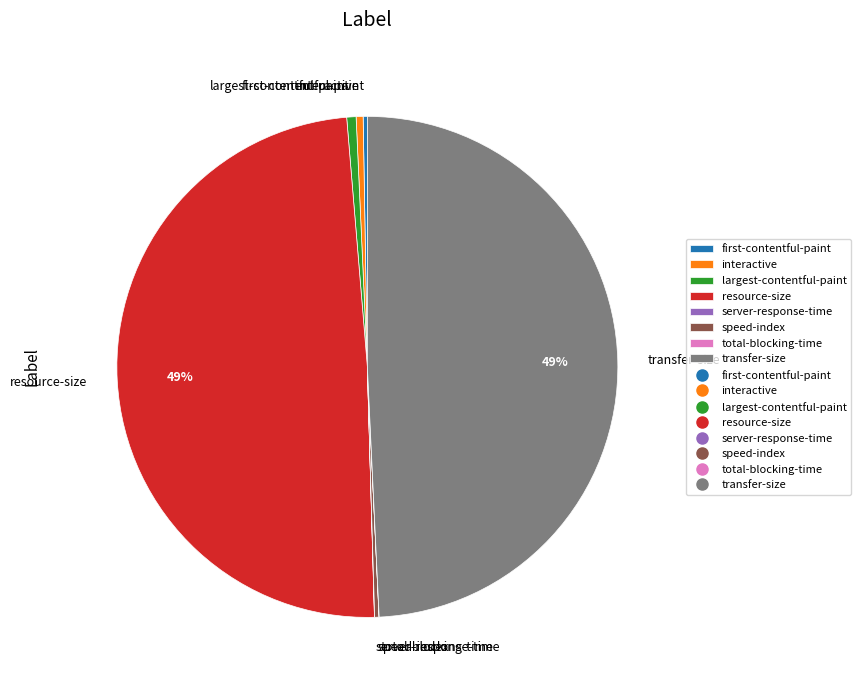

Does any single category account for the majority?

No